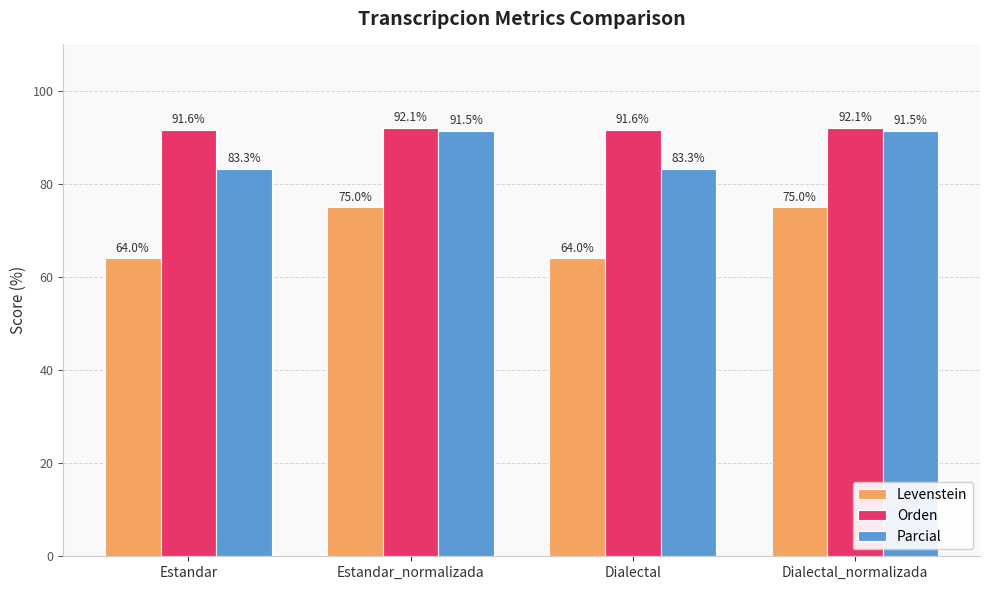

Read the Parcial value at Dialectal_normalizada.

91.5